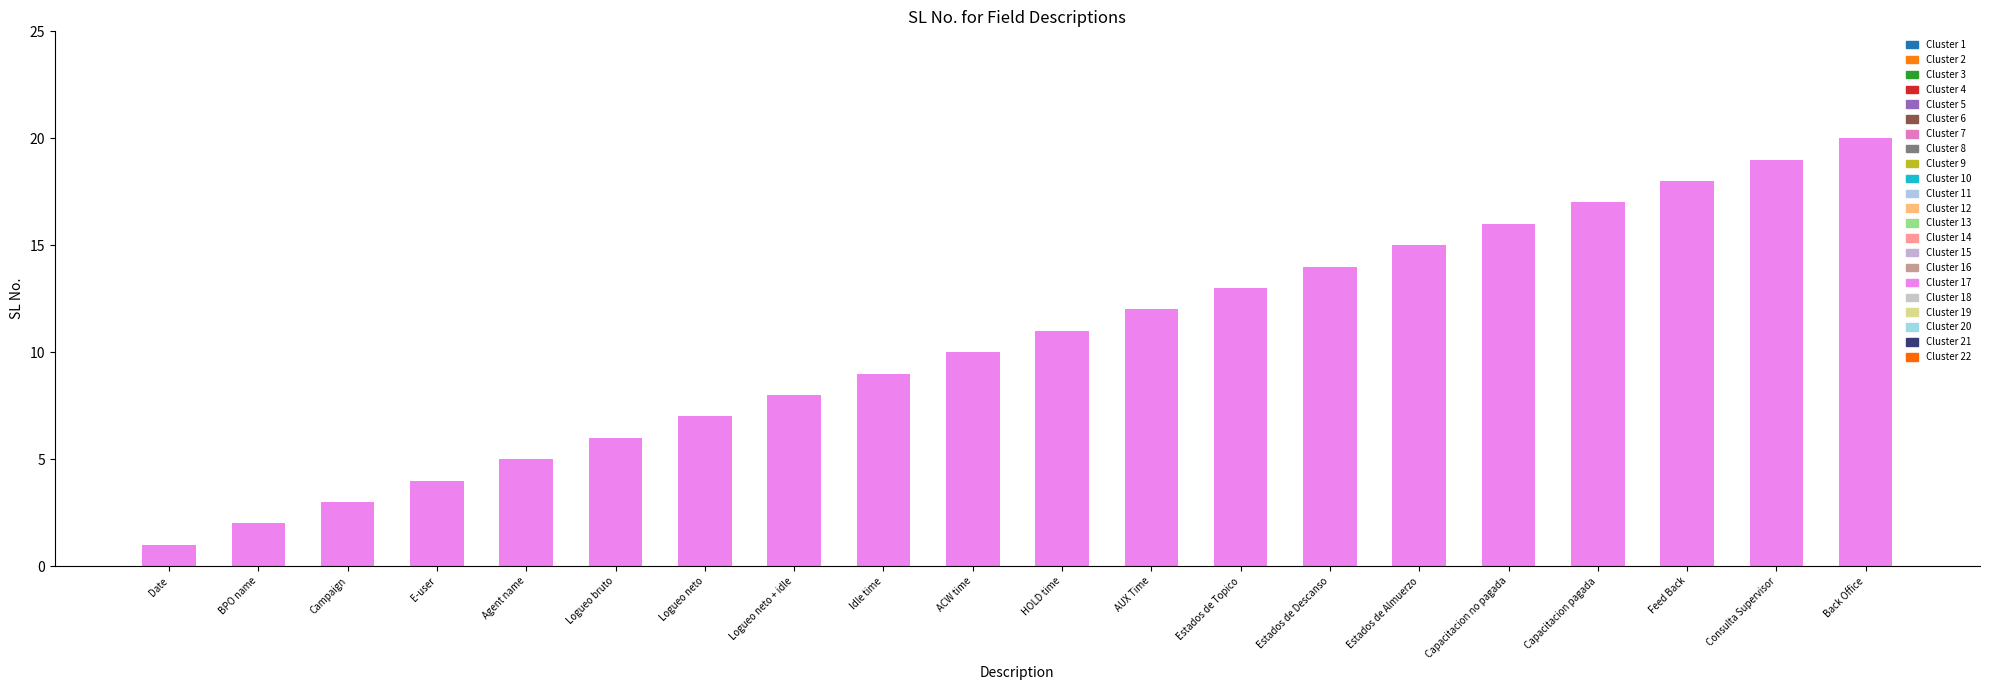

The value at Agent name is 5. True or false?

True